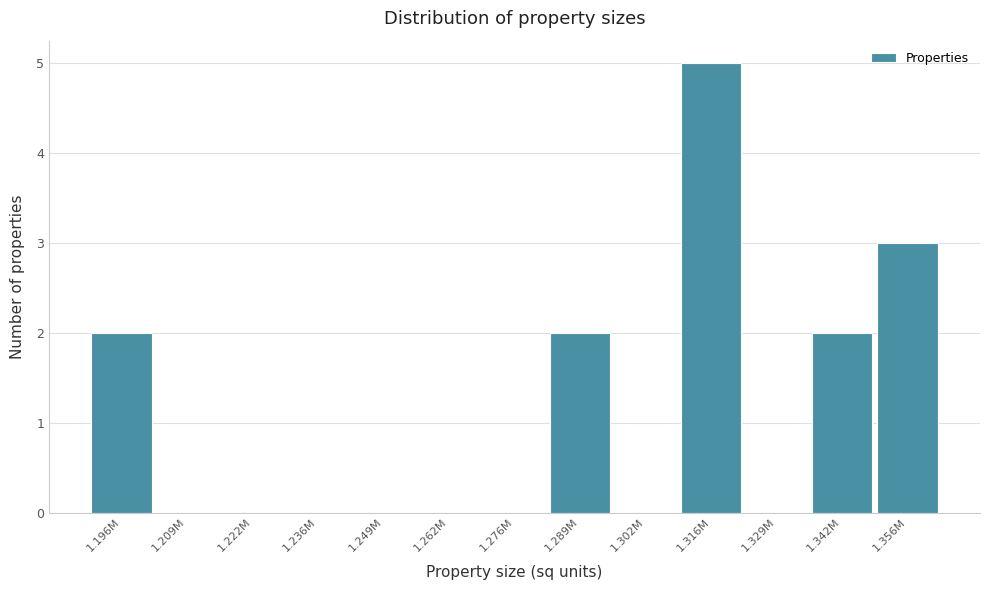

Reading left to right, list all the values displayed in this chart.

1.196M=2	1.209M=0	1.222M=0	1.236M=0	1.249M=0	1.262M=0	1.276M=0	1.289M=2	1.302M=0	1.316M=5	1.329M=0	1.342M=2	1.356M=3